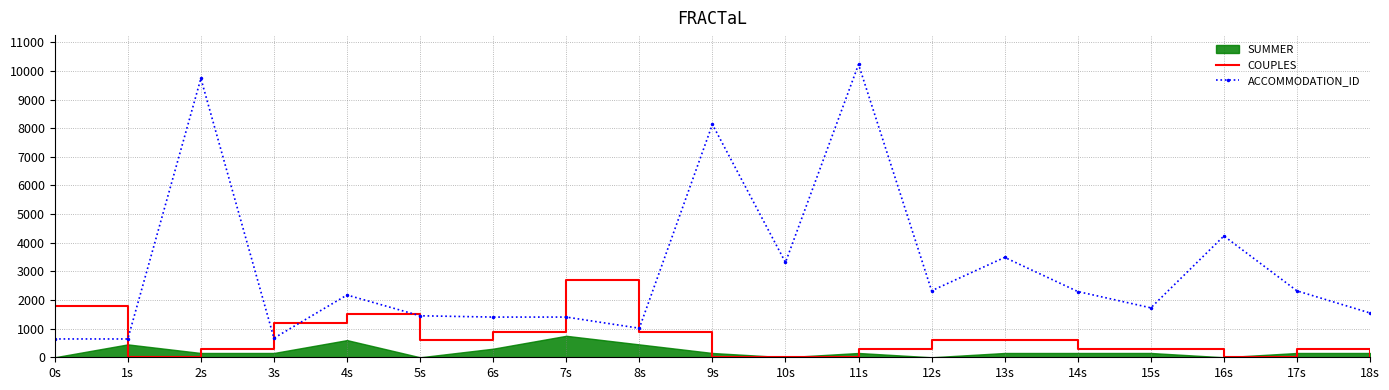

What is the value of the COUPLES point at the 12th from the left?

300.0